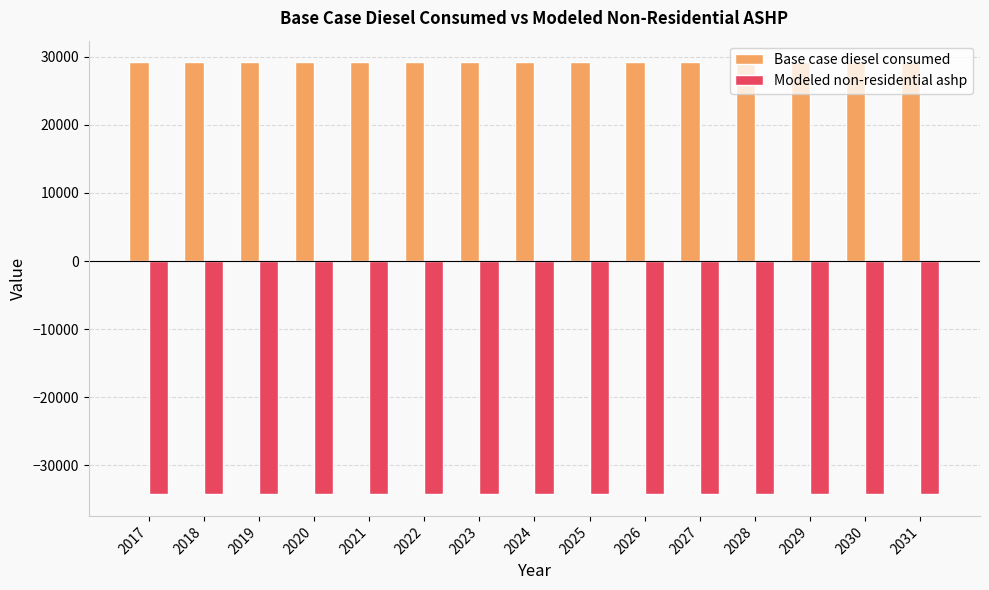

How many groups of bars are there?

15